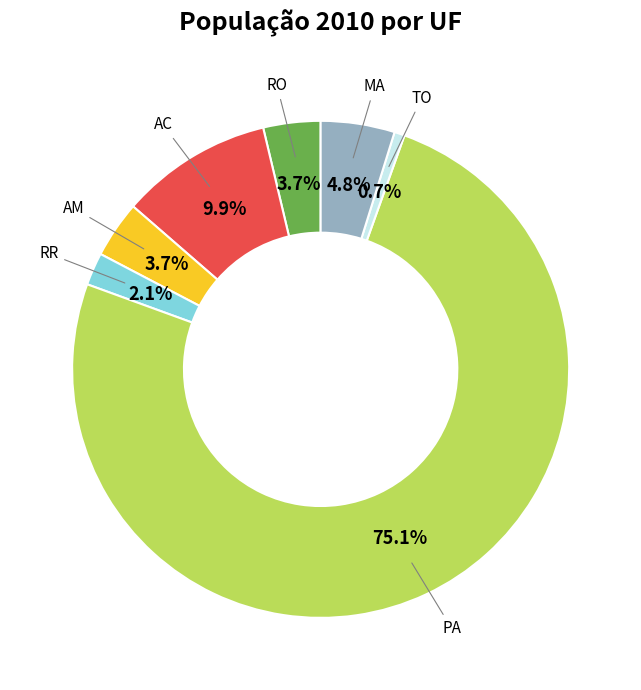

Which slice is the smallest?

TO